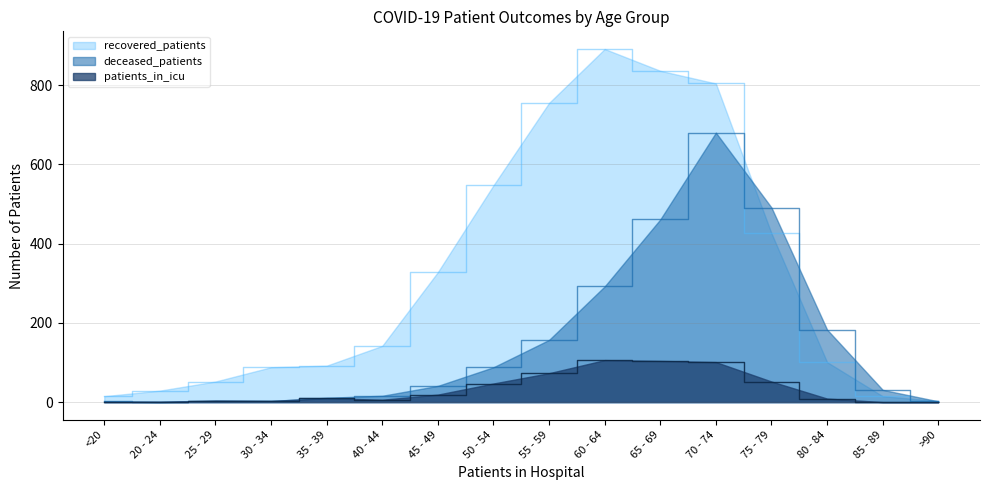

Reading right to left, what are all the values shown in this chart?

recovered_patients: >90=3	85 - 89=15	80 - 84=101	75 - 79=426	70 - 74=804	65 - 69=836	60 - 64=891	55 - 59=755	50 - 54=547	45 - 49=328	40 - 44=142	35 - 39=92	30 - 34=88	25 - 29=52	20 - 24=29	<20=15
patients_in_icu: >90=0	85 - 89=0	80 - 84=9	75 - 79=52	70 - 74=101	65 - 69=104	60 - 64=106	55 - 59=73	50 - 54=47	45 - 49=19	40 - 44=6	35 - 39=10	30 - 34=3	25 - 29=4	20 - 24=1	<20=1
deceased_patients: >90=2	85 - 89=31	80 - 84=183	75 - 79=491	70 - 74=680	65 - 69=461	60 - 64=292	55 - 59=157	50 - 54=88	45 - 49=41	40 - 44=16	35 - 39=11	30 - 34=3	25 - 29=3	20 - 24=0	<20=2